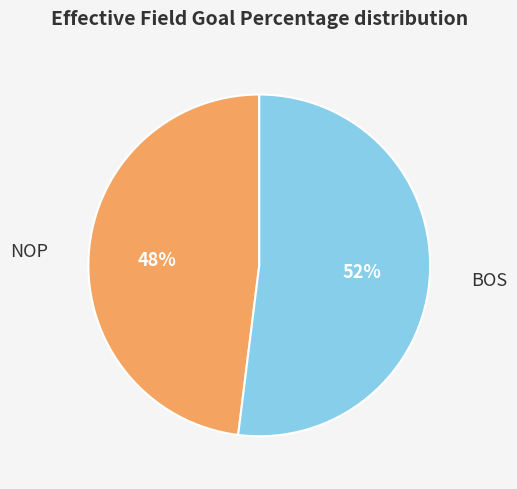

Is there any slice that represents more than half of the pie?

Yes